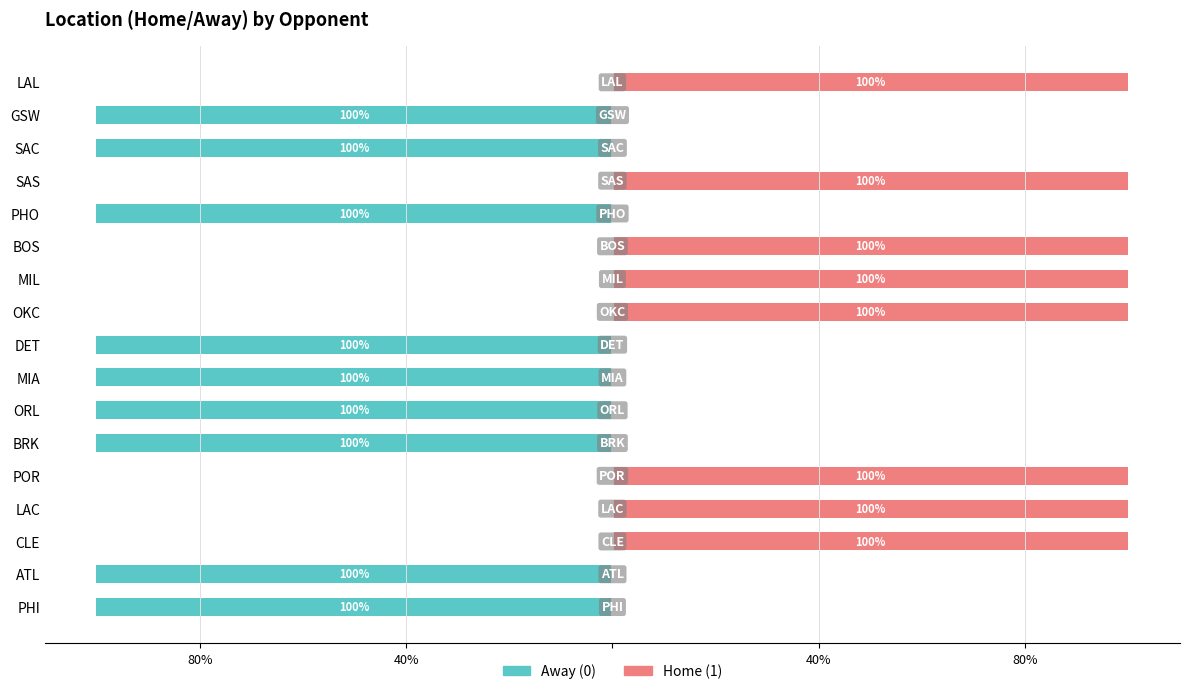

What is the average value of the Home (1) series?

47